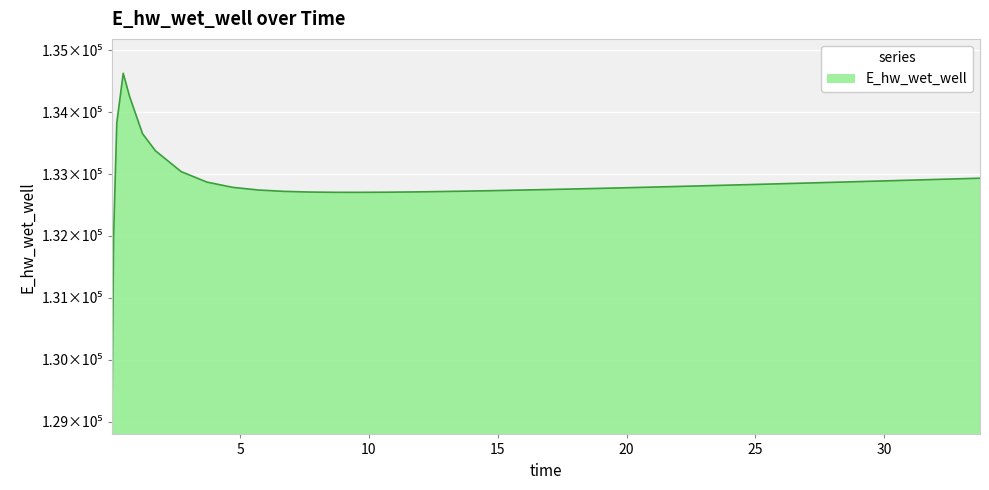

What is the difference between the second highest and second lowest values?

2279.6